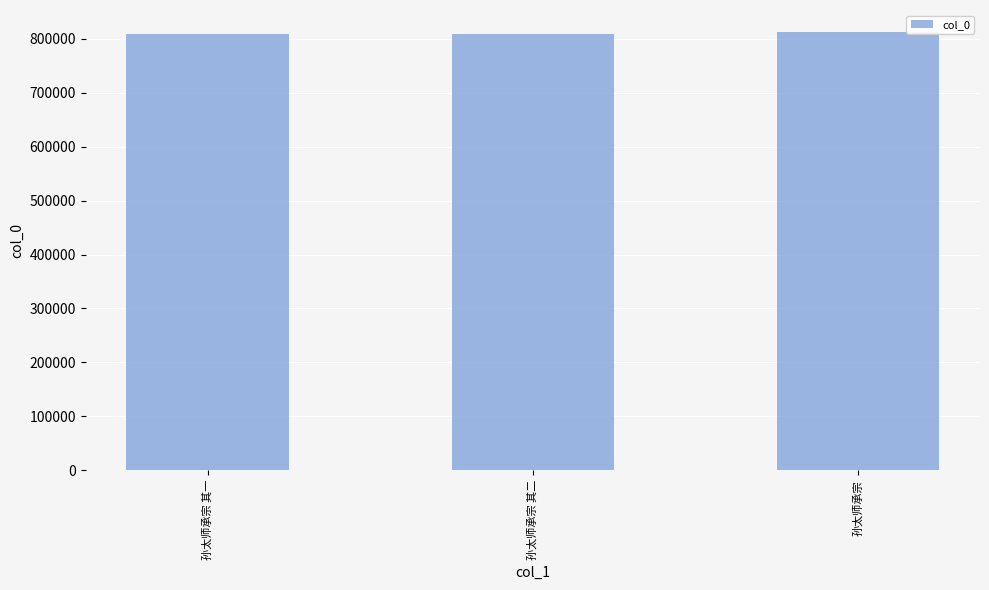

What is the approximate value at 孙太师承宗 其二?

808629